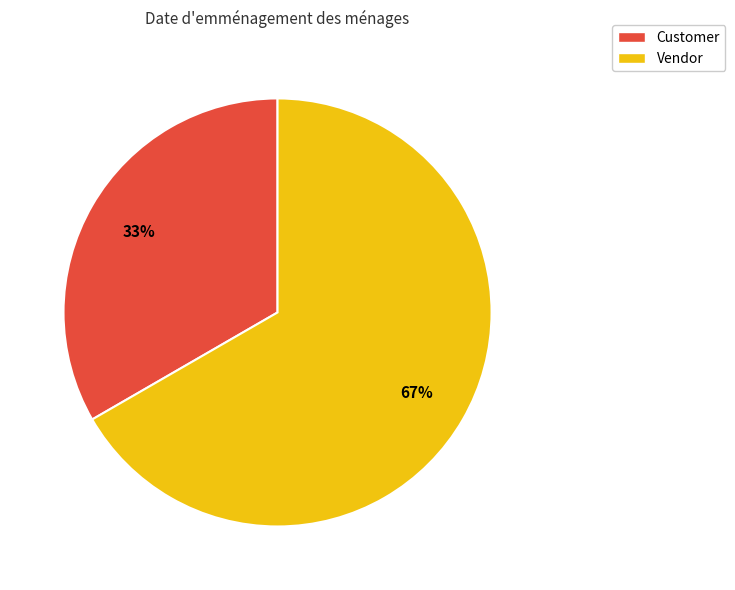

To the nearest percent, what percentage of the pie is Customer?

33%